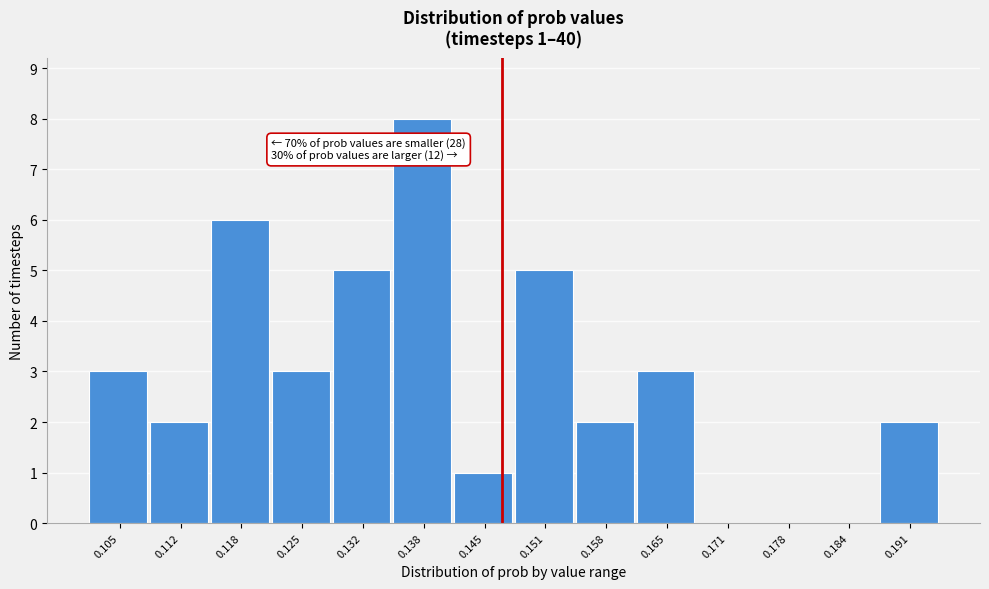

Reading left to right, list all the values displayed in this chart.

0.105=3	0.112=2	0.118=6	0.125=3	0.132=5	0.138=8	0.145=1	0.151=5	0.158=2	0.165=3	0.171=0	0.178=0	0.184=0	0.191=2